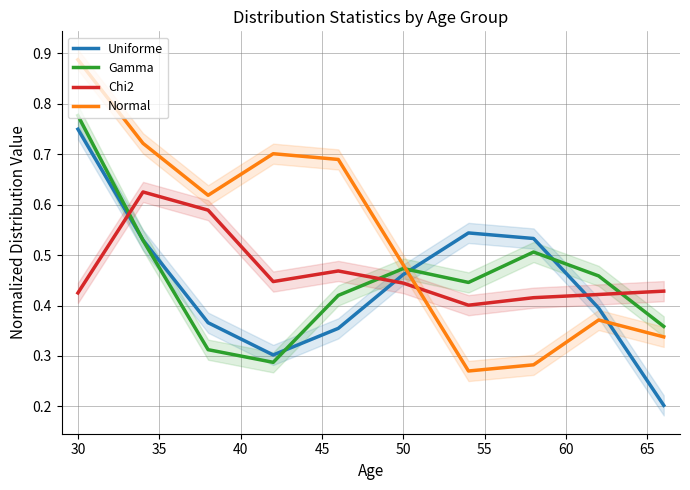

After their last crossing, which series has the higher values: Normal or Uniforme?

Normal